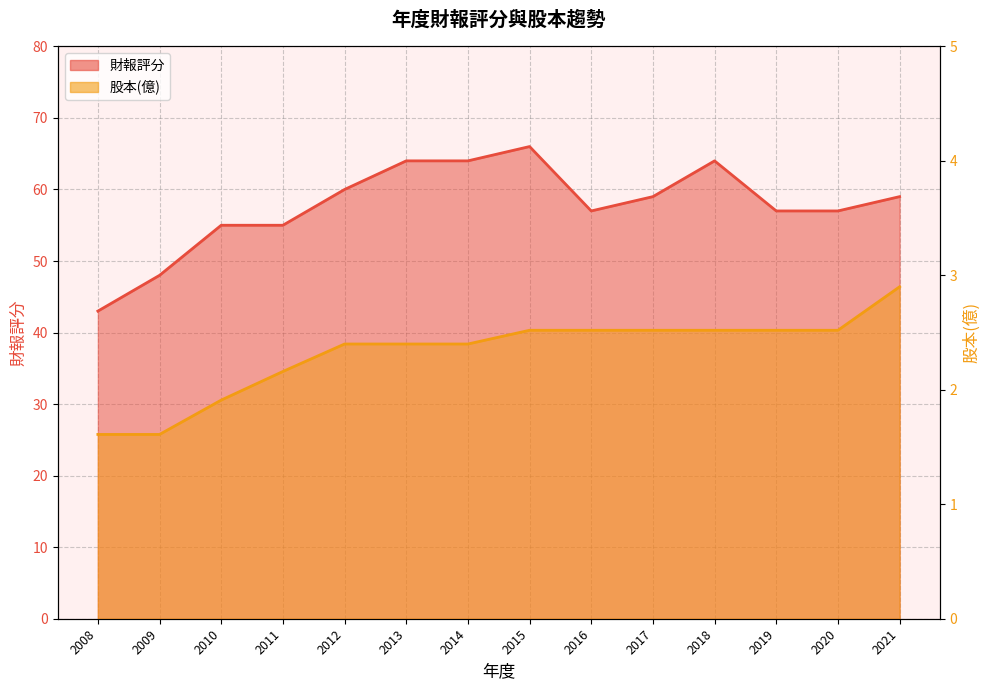

Reading left to right, transcribe all the data shown in this chart.

財報評分: 2008=43.0	2009=48.0	2010=55.0	2011=55.0	2012=60.0	2013=64.0	2014=64.0	2015=66.0	2016=57.0	2017=59.0	2018=64.0	2019=57.0	2020=57.0	2021=59.0
股本(億): 2008=1.6	2009=1.6	2010=1.9	2011=2.2	2012=2.4	2013=2.4	2014=2.4	2015=2.5	2016=2.5	2017=2.5	2018=2.5	2019=2.5	2020=2.5	2021=2.9